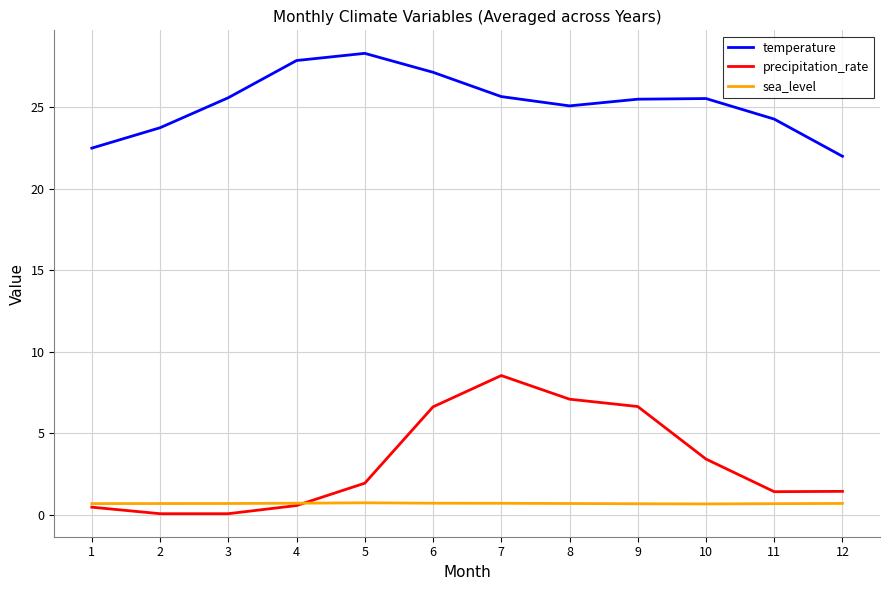

True or false: temperature has more than 2 points higher than both neighbors.

False